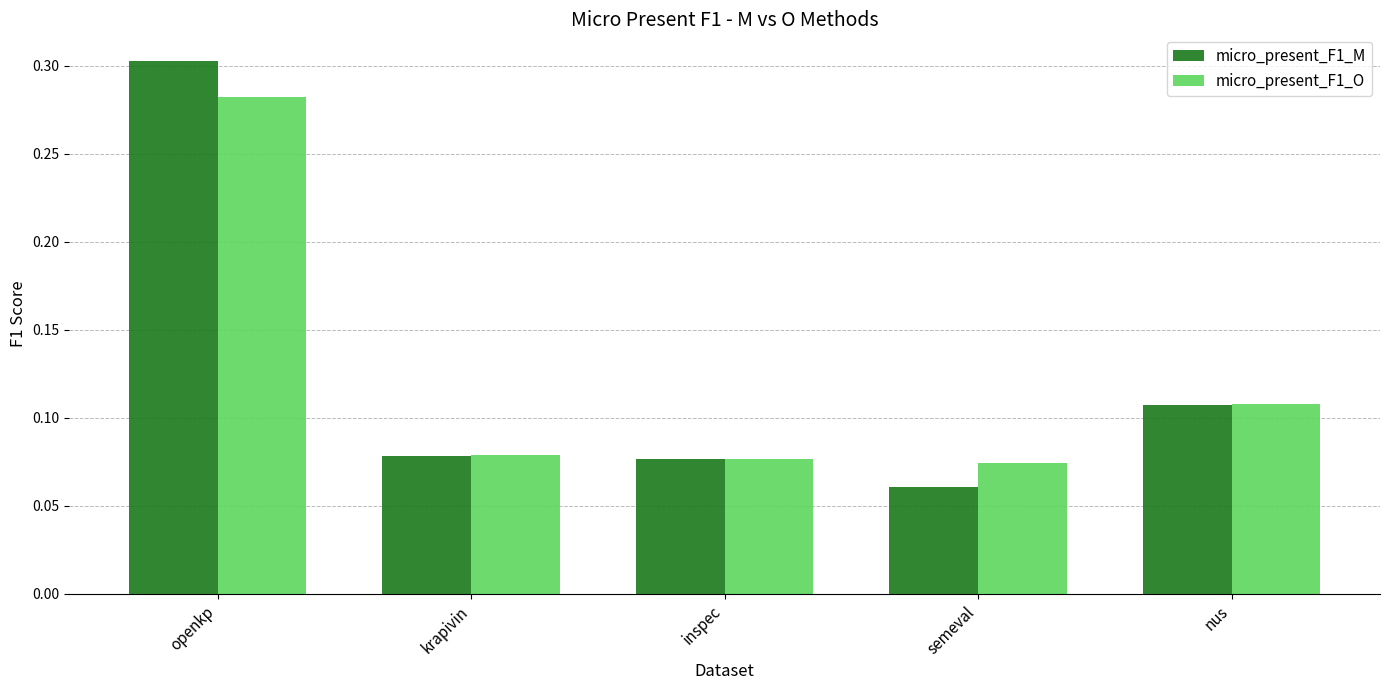

Rank the series by their maximum value, from highest to lowest.

micro_present_F1_M, micro_present_F1_O